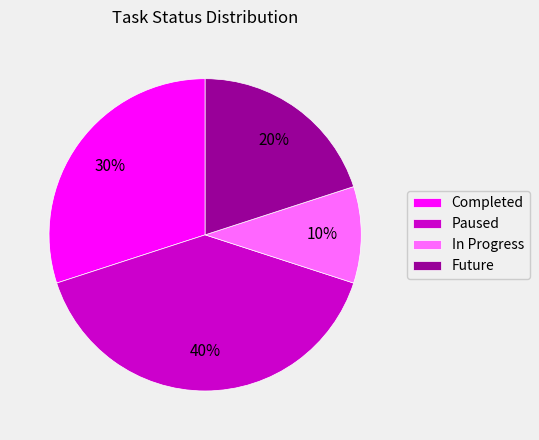

Count the number of slices in the pie.

4